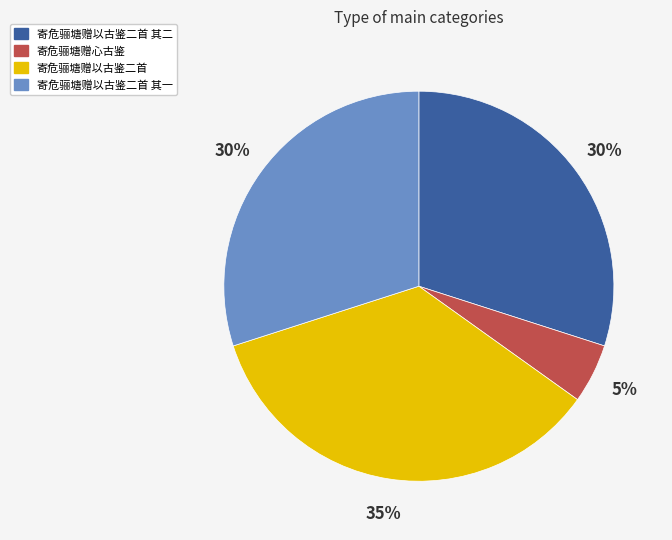

What is the ratio of the value at 寄危骊塘赠以古鉴二首 其一 to the value at 寄危骊塘赠以古鉴二首?

0.9